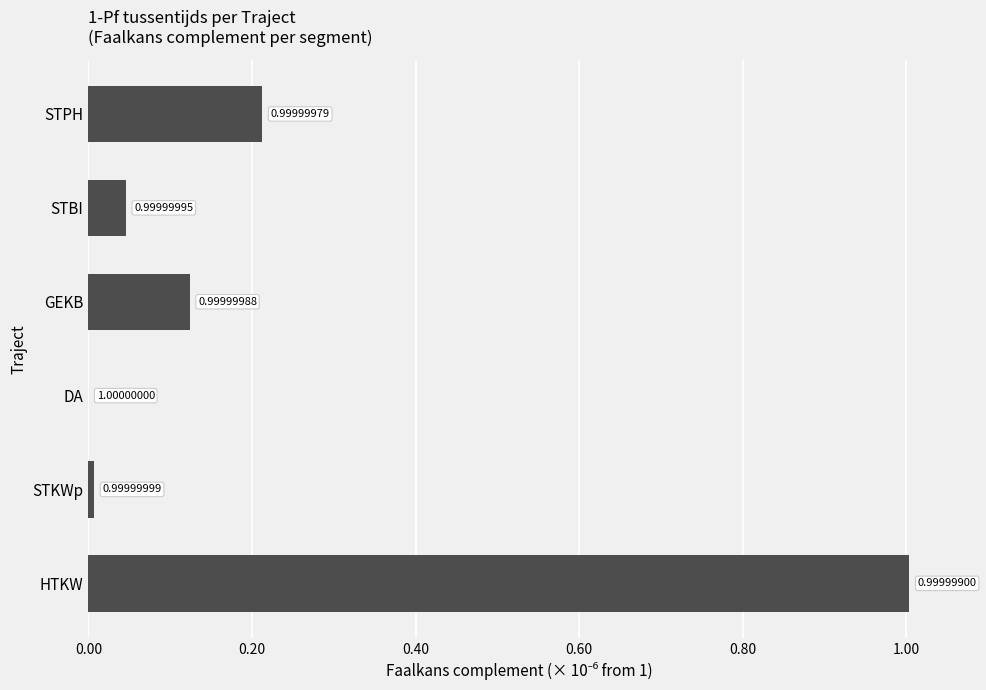

At which category does the chart reach its peak across all series?

HTKW